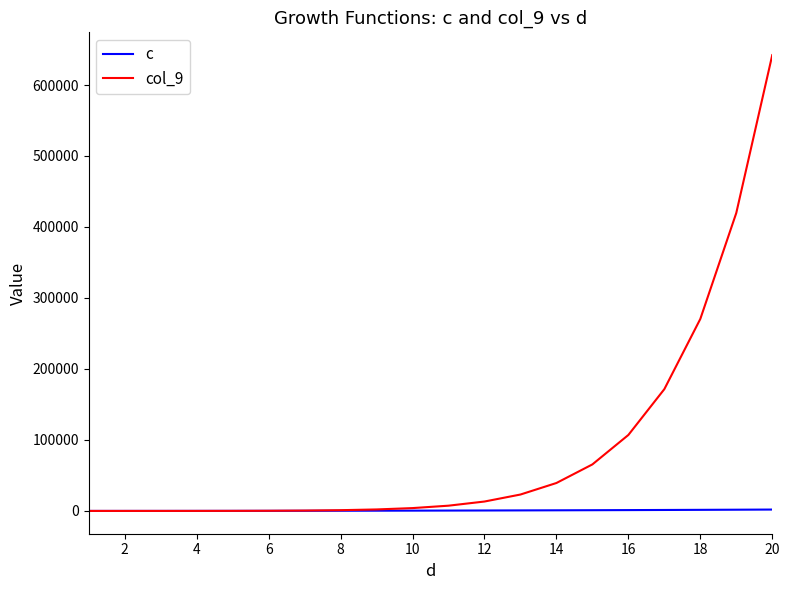

Which series has the largest total across all categories?

col_9